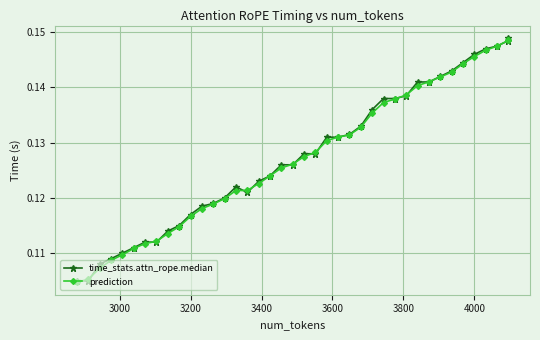

How many interior local valleys does the time_stats.attn_rope.median series have?

1